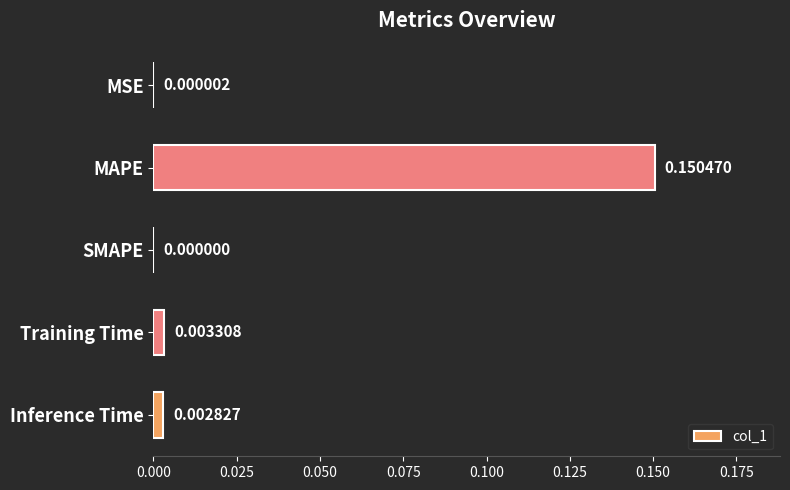

How many series are shown in this chart?

1